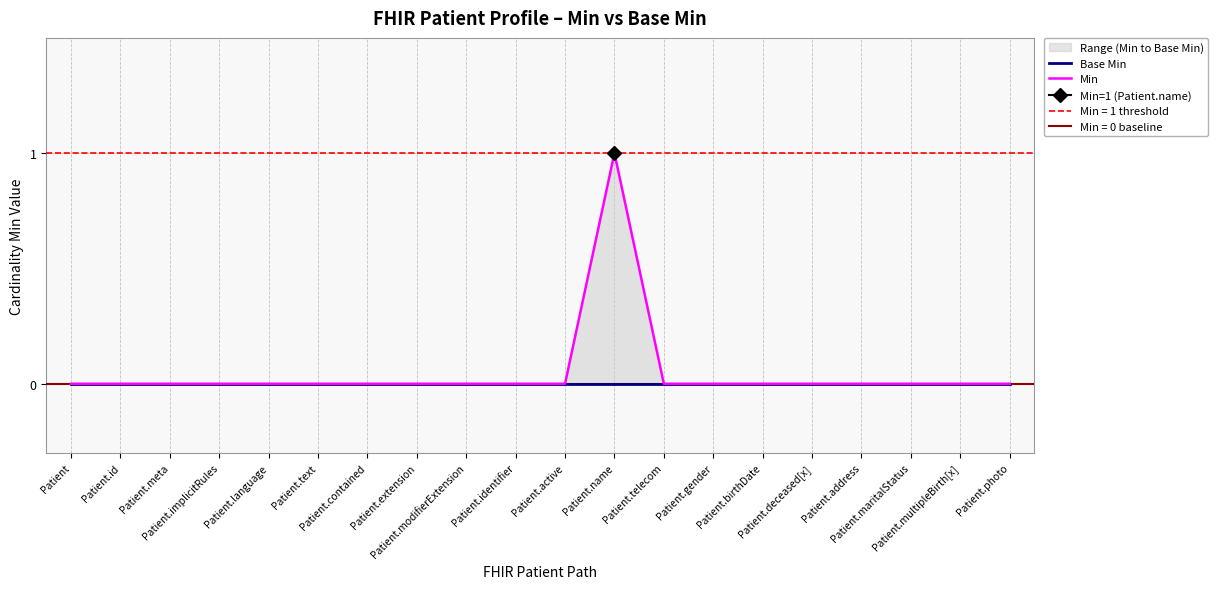

True or false: Base Min and Min cross at least once.

False